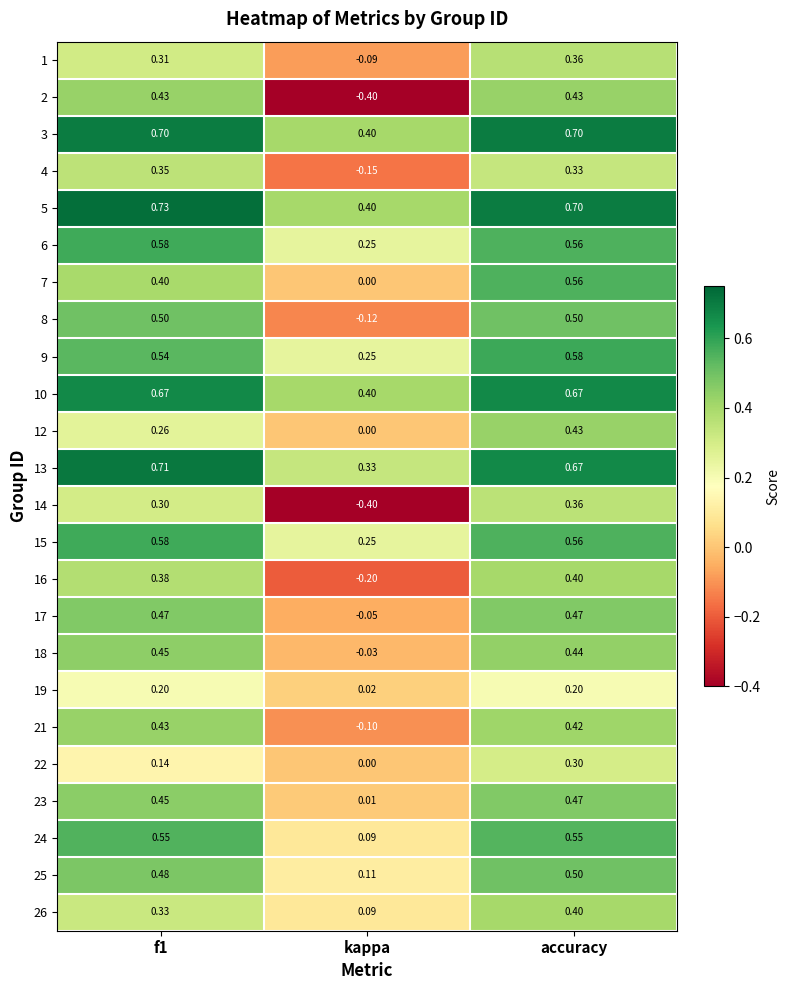

At which category is the sum across all series the highest?

accuracy